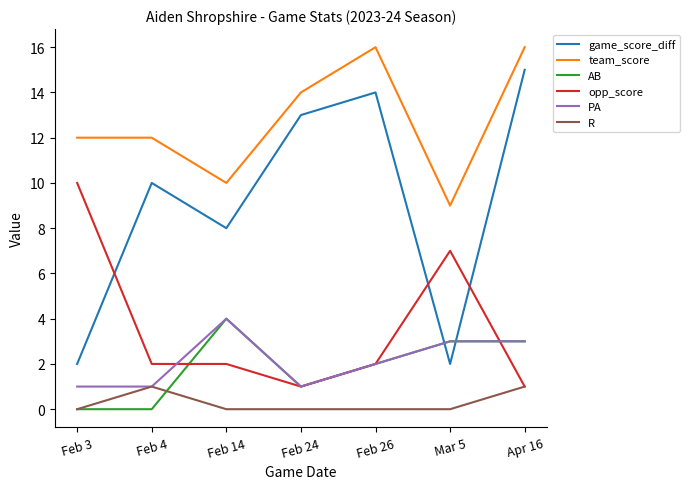

At which label does AB reach its peak?

Feb 14